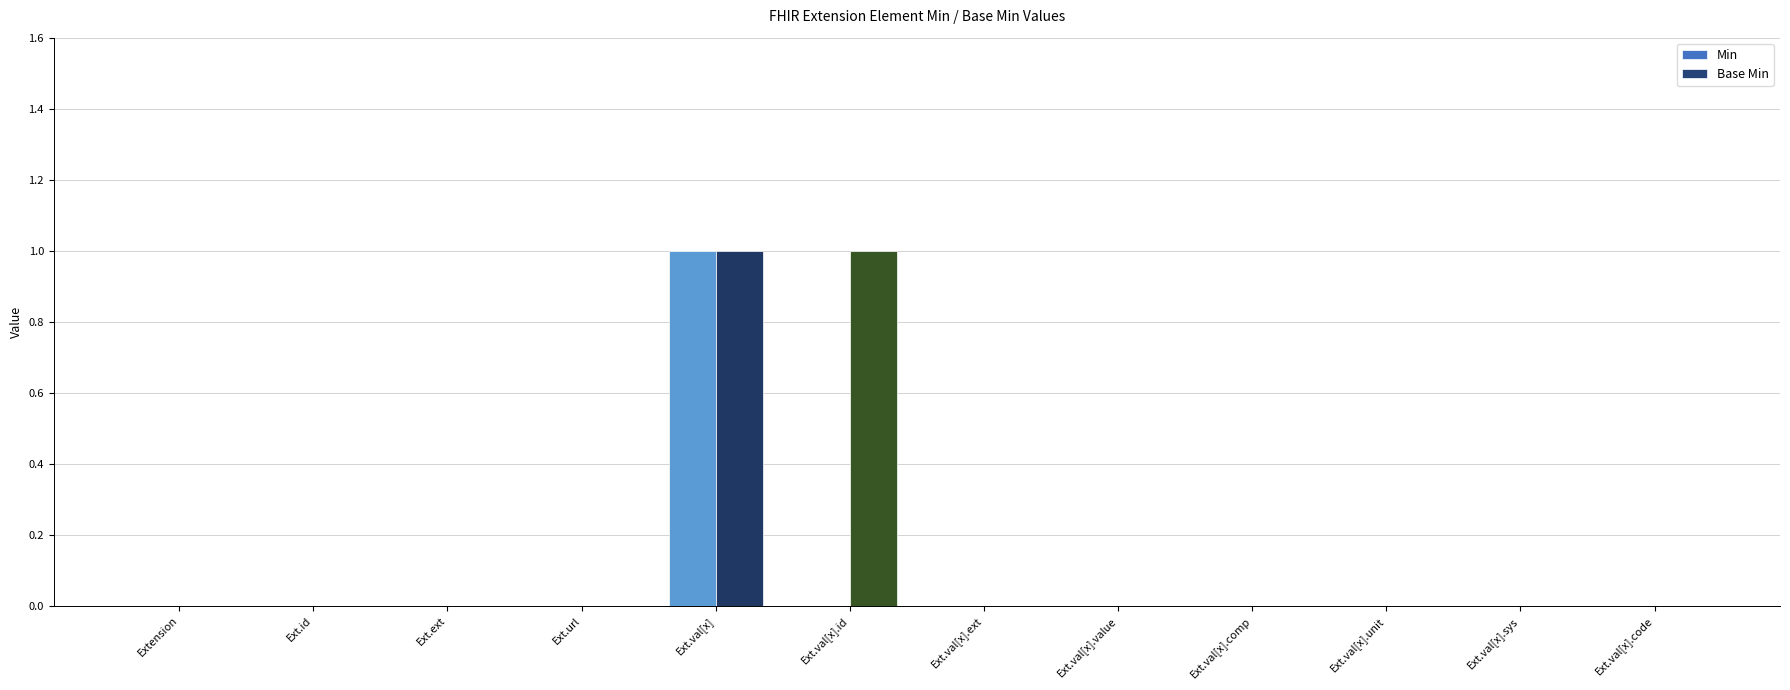

At which category is the sum across all series the highest?

Ext.val[x]